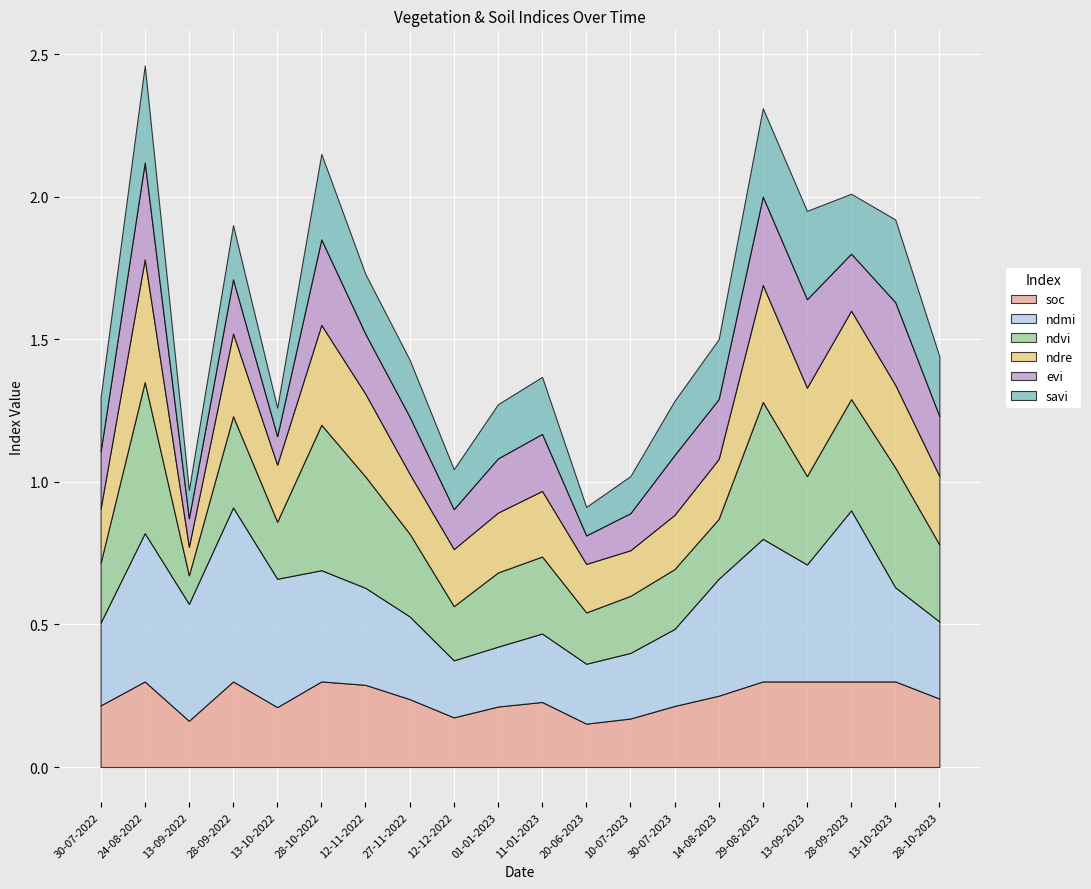

Between which two adjacent categories do soc and ndmi first intersect?

12-12-2022 and 01-01-2023